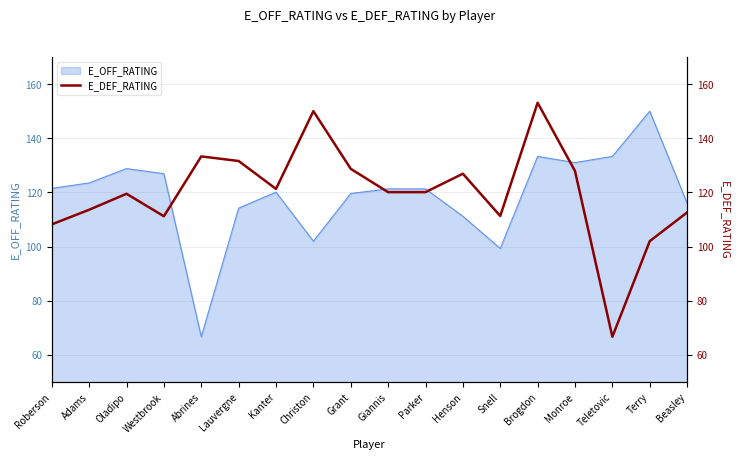

What position from the right is Beasley?

1